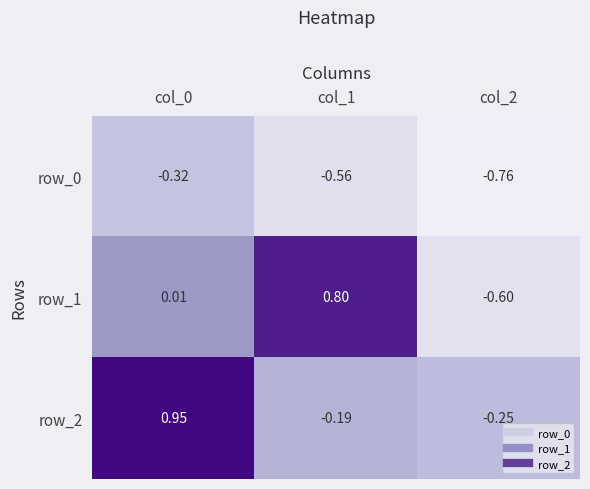

How many values in row_2 are above zero?

1